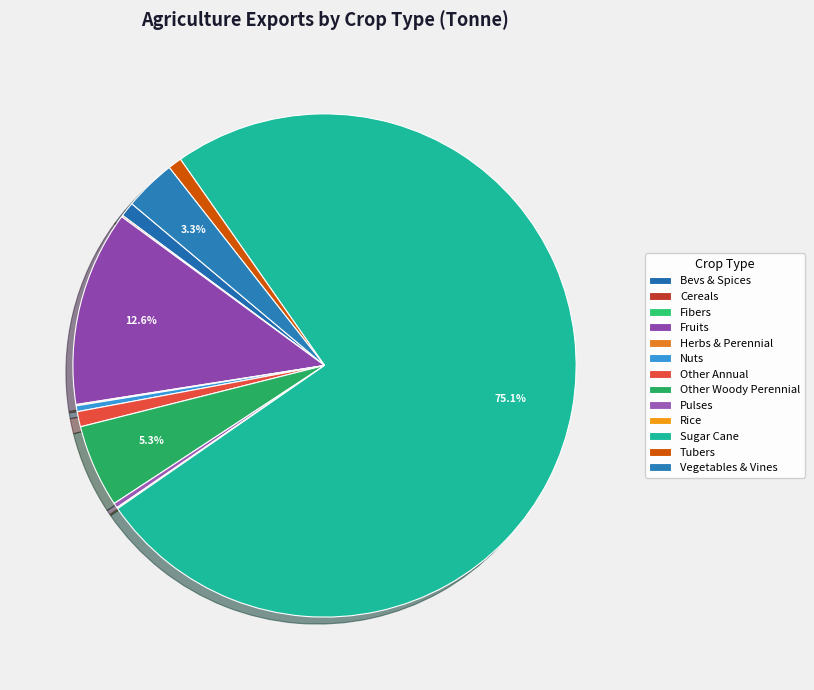

Count the number of slices in the pie.

13